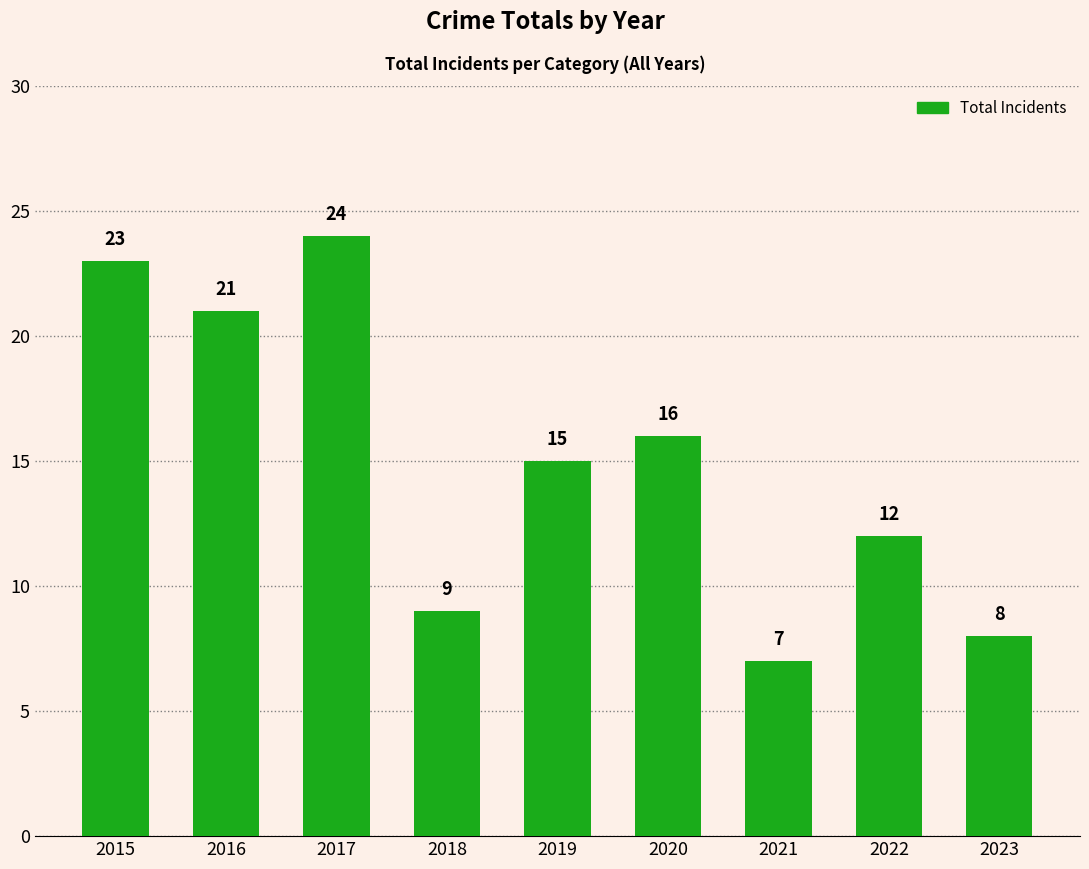

How many values are below 15?

4